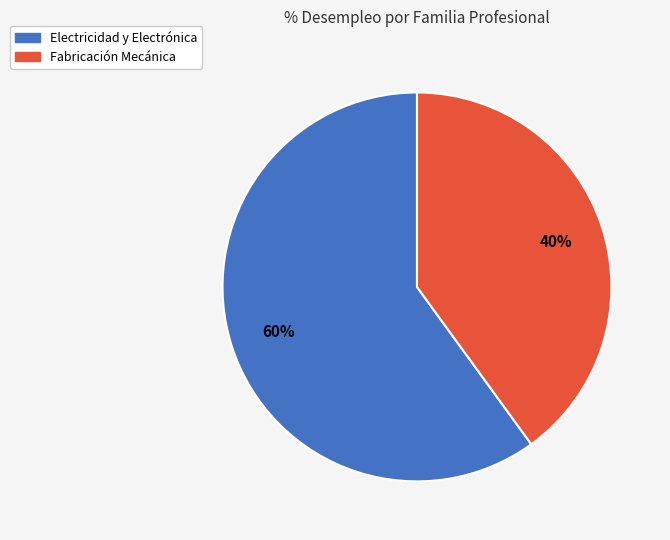

Is there any slice that represents more than half of the pie?

Yes